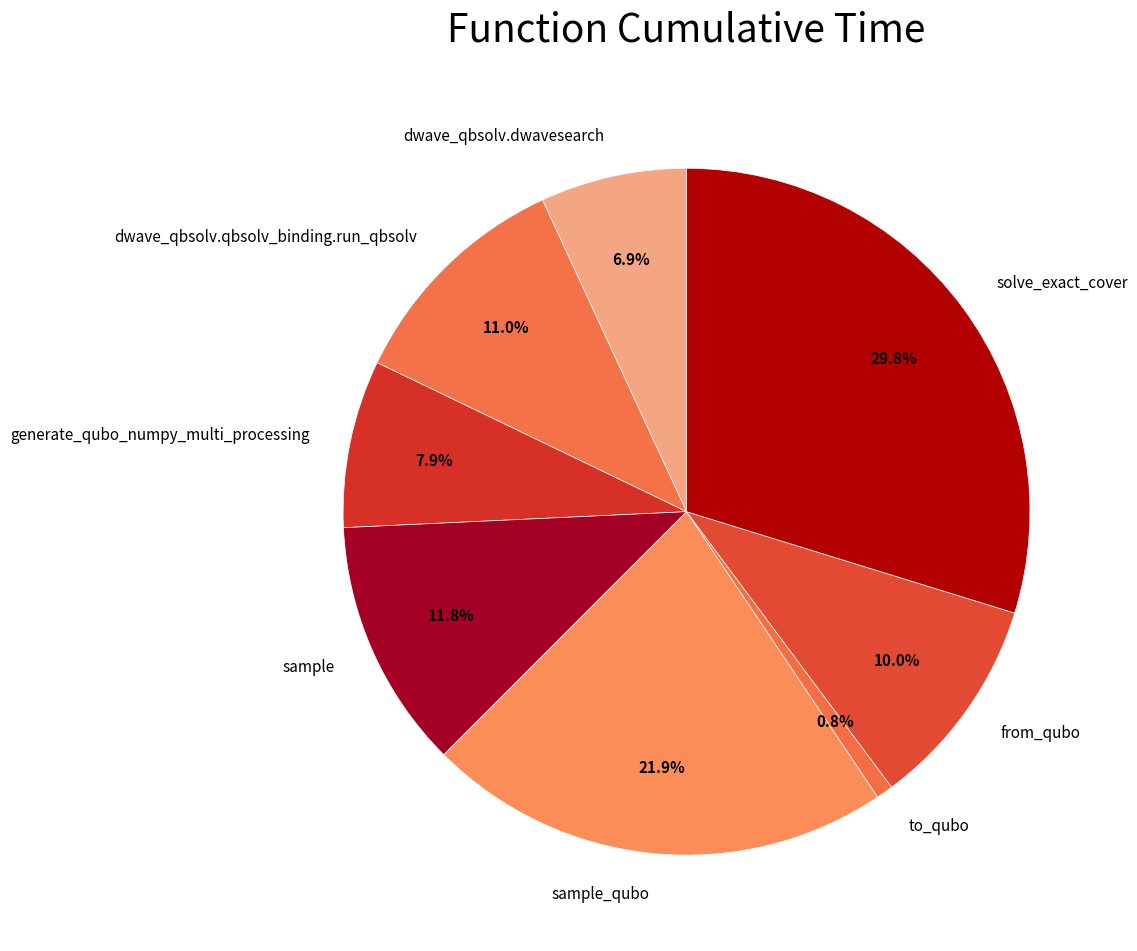

To the nearest percent, what is the average slice percentage?

12%